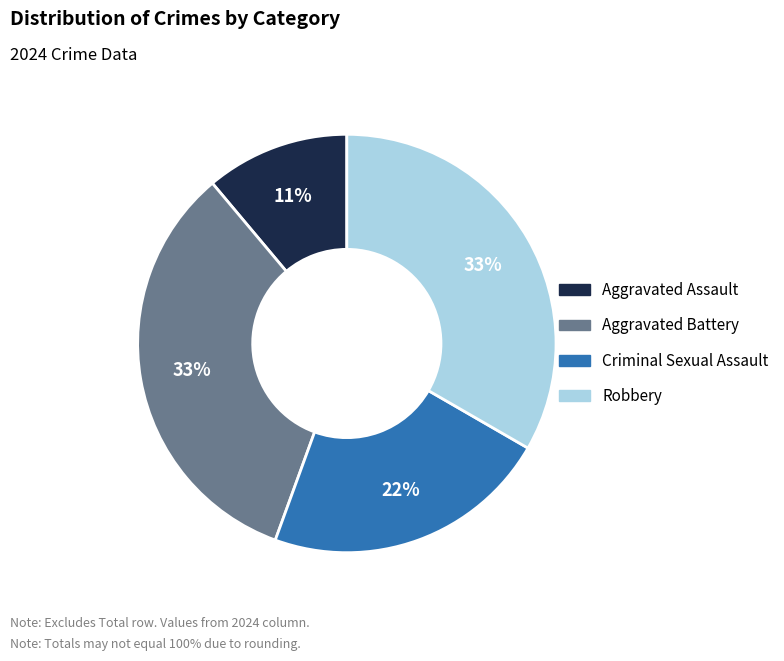

How many slices are in this pie chart?

4